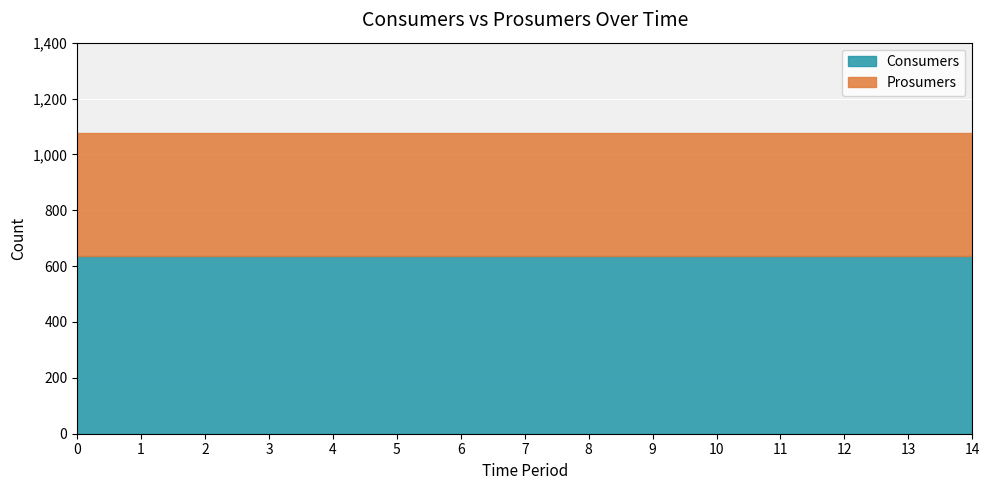

Which series has the largest total across all categories?

Consumers